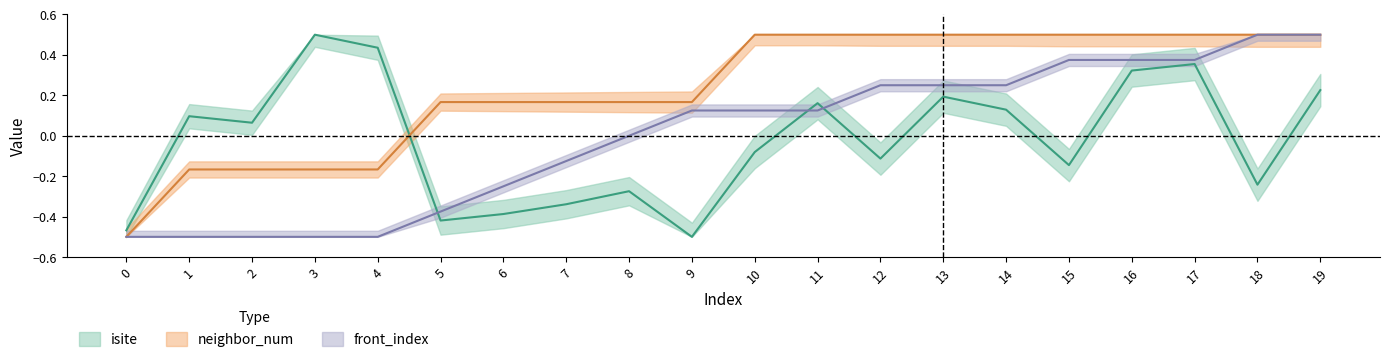

What is the total value across all series at 0?

-1.5